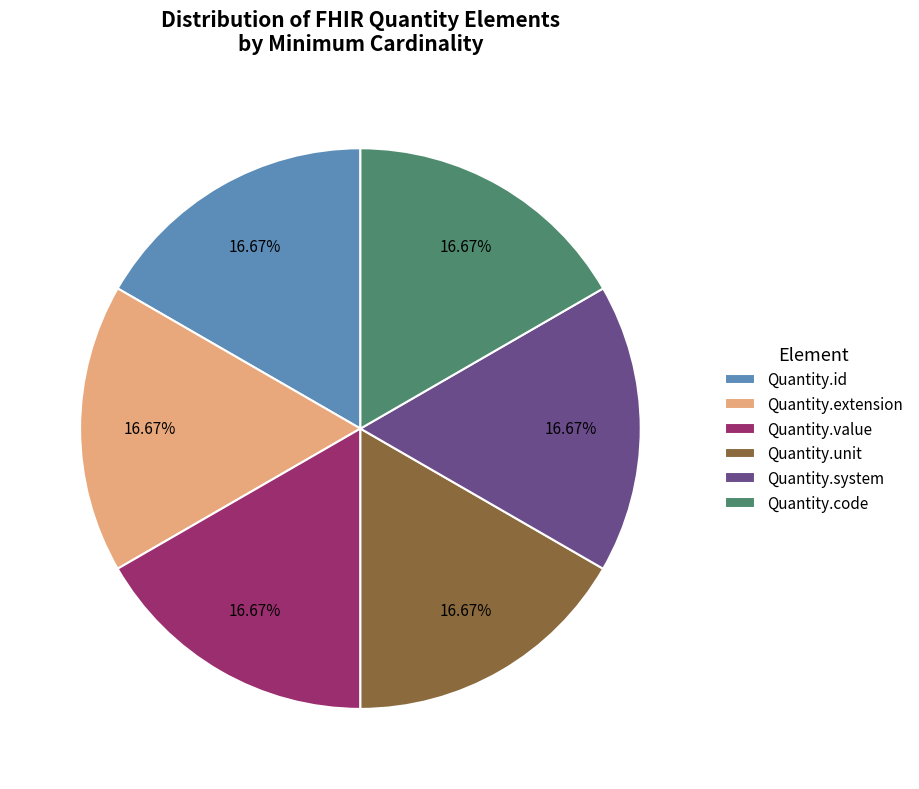

Do Quantity.system and Quantity.value together represent more than half of the pie?

No